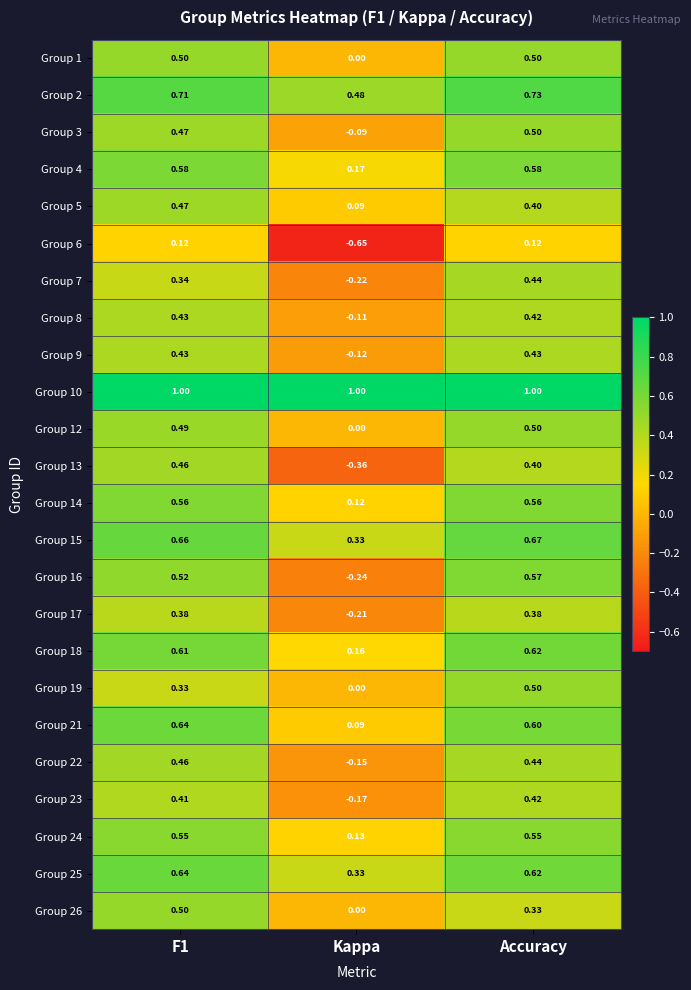

Where is Group 23 nearest to the value 0?

Kappa